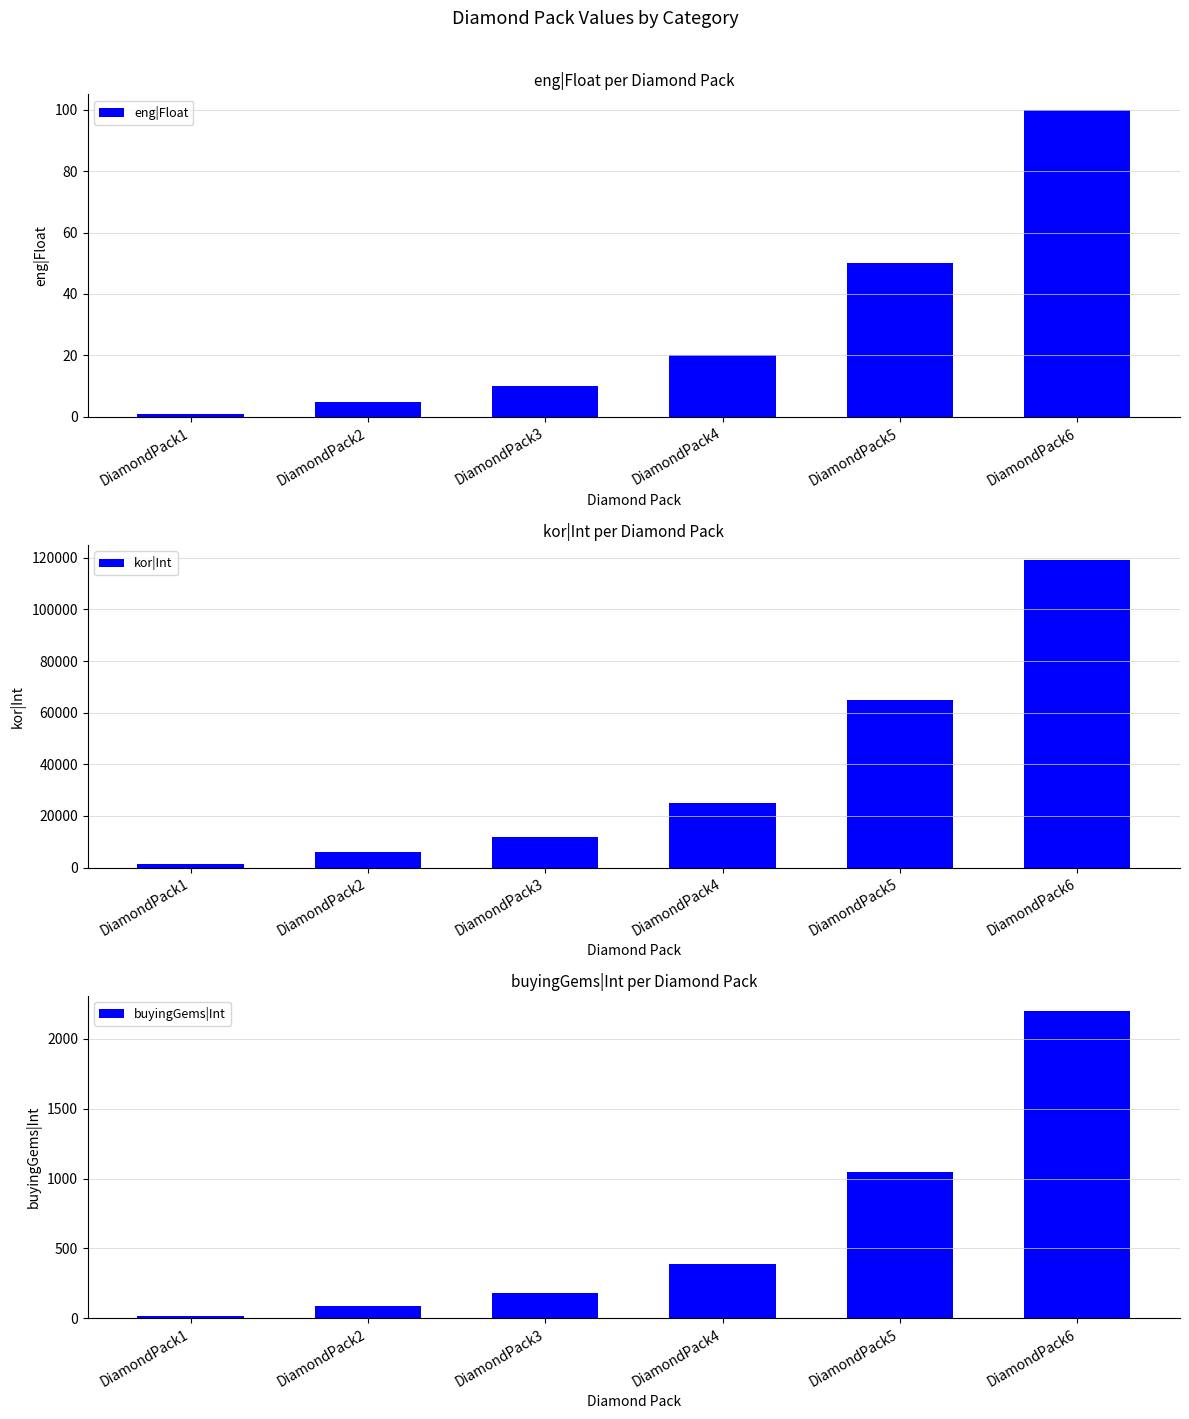

Which series changed the most between DiamondPack1 and DiamondPack4?

kor|Int